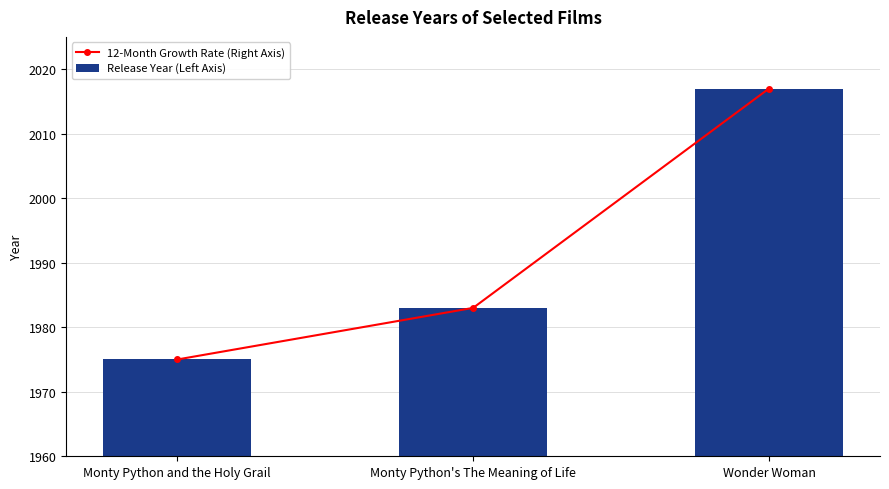

At which category is the sum across all series the highest?

Wonder Woman